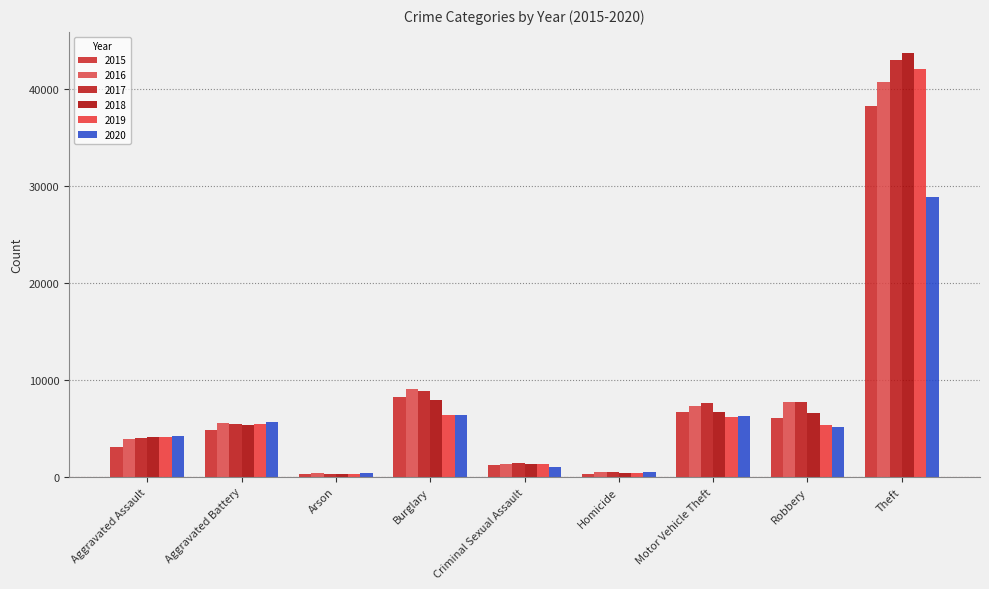

Reading left to right, list all the values displayed in this chart.

2015: 3069	4829	292	8267	1191	342	6706	6030	38217
2016: 3872	5582	354	9110	1311	506	7306	7686	40777
2017: 3971	5462	318	8822	1377	479	7592	7715	43014
2018: 4149	5306	250	7959	1359	398	6675	6555	43728
2019: 4062	5421	251	6402	1322	347	6208	5306	42067
2020: 4243	5689	394	6413	1030	530	6311	5133	28919